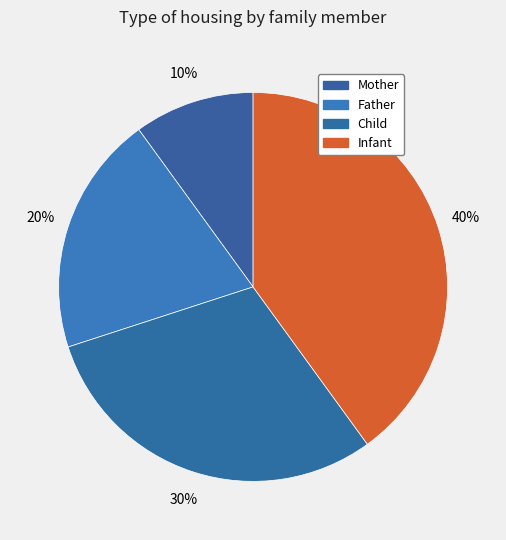

Is there any slice that represents more than half of the pie?

No